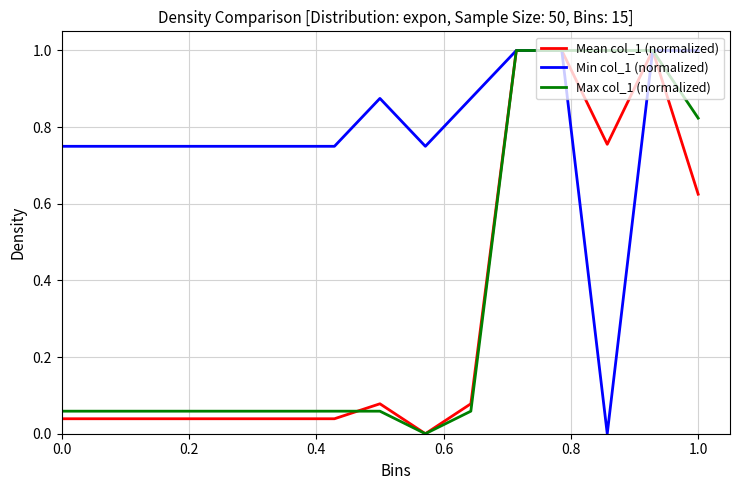

In Max col_1 (normalized), how many points are lower than both neighbors (excluding endpoints)?

1